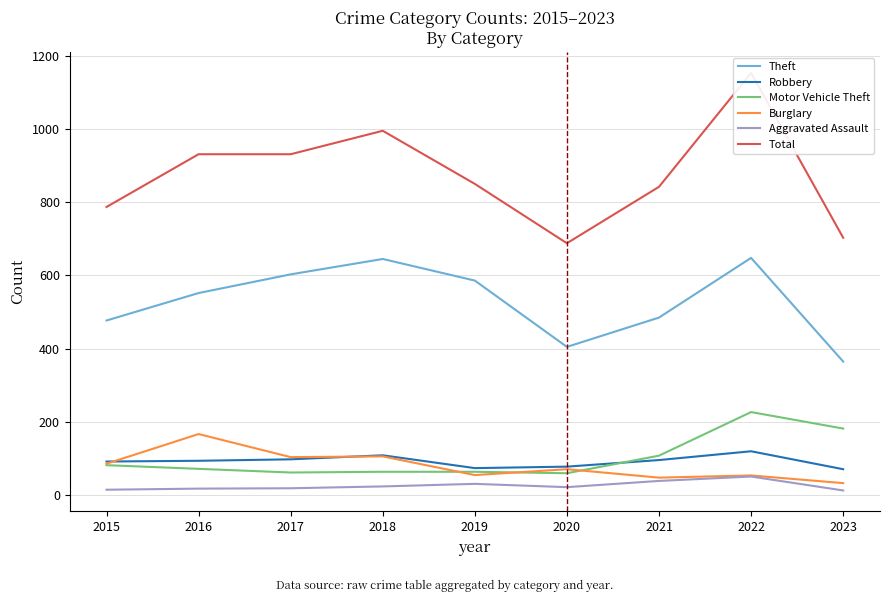

Rank the categories by Total value from highest to lowest.

2022, 2018, 2016, 2017, 2019, 2021, 2015, 2023, 2020